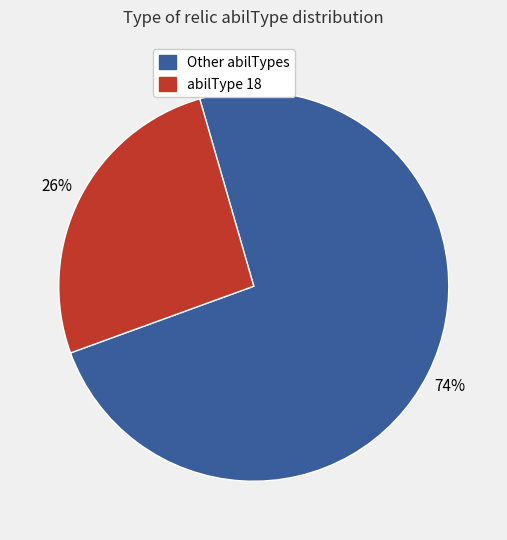

Is there a majority slice in this chart?

Yes